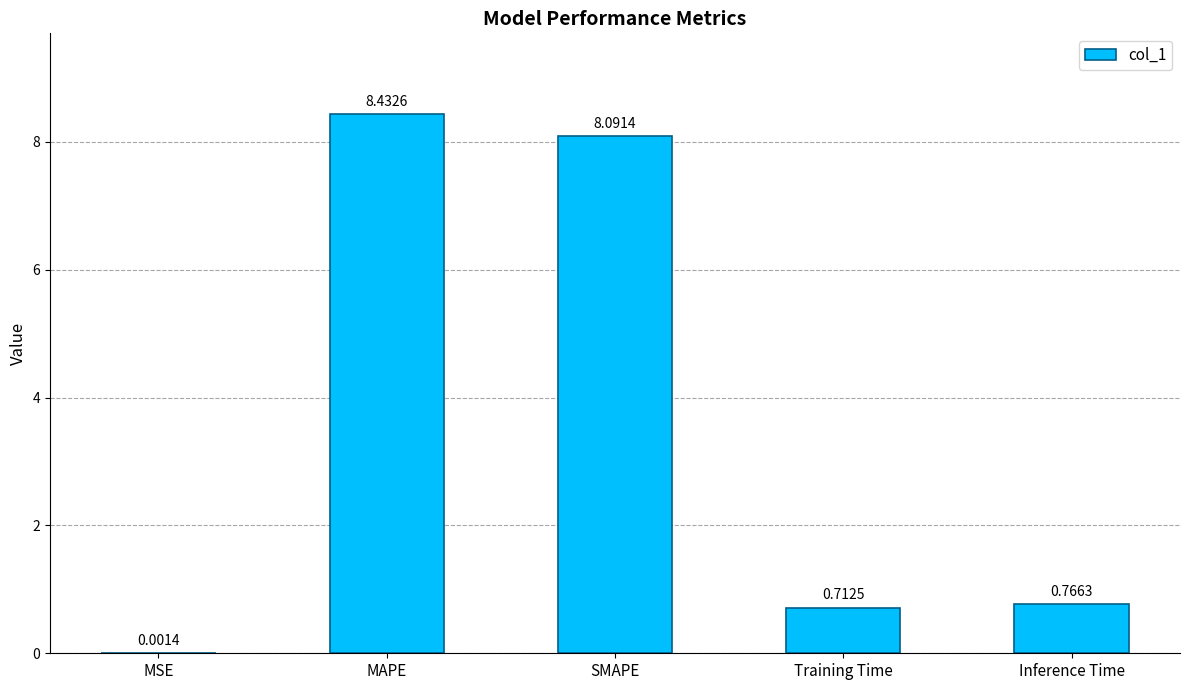

What is the sum of the values at Inference Time and SMAPE?

8.9